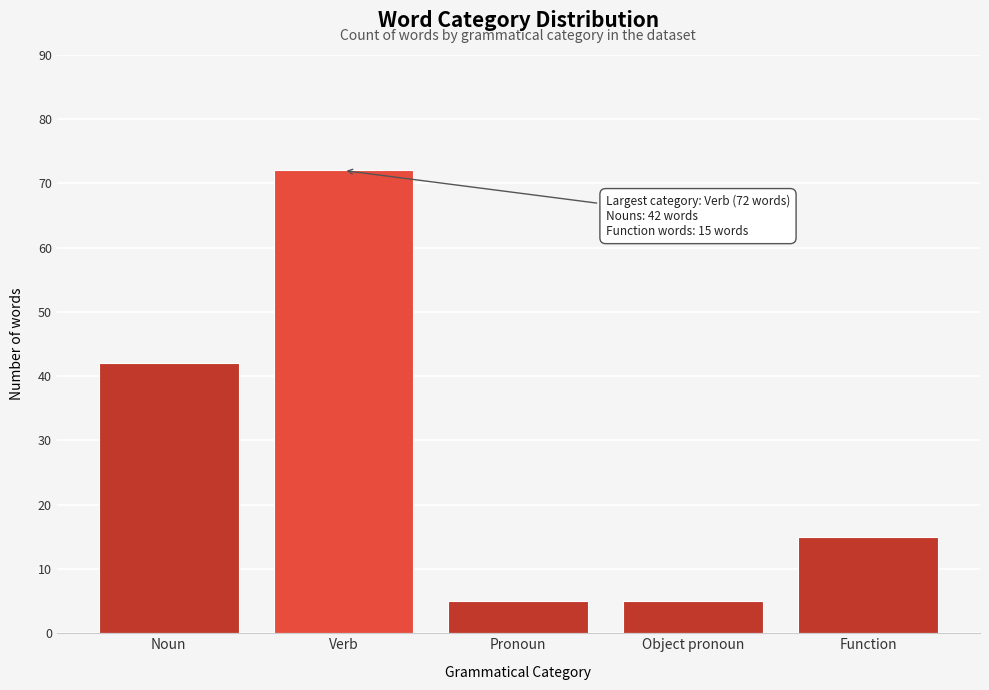

Reading left to right, transcribe all the data shown in this chart.

42	72	5	5	15